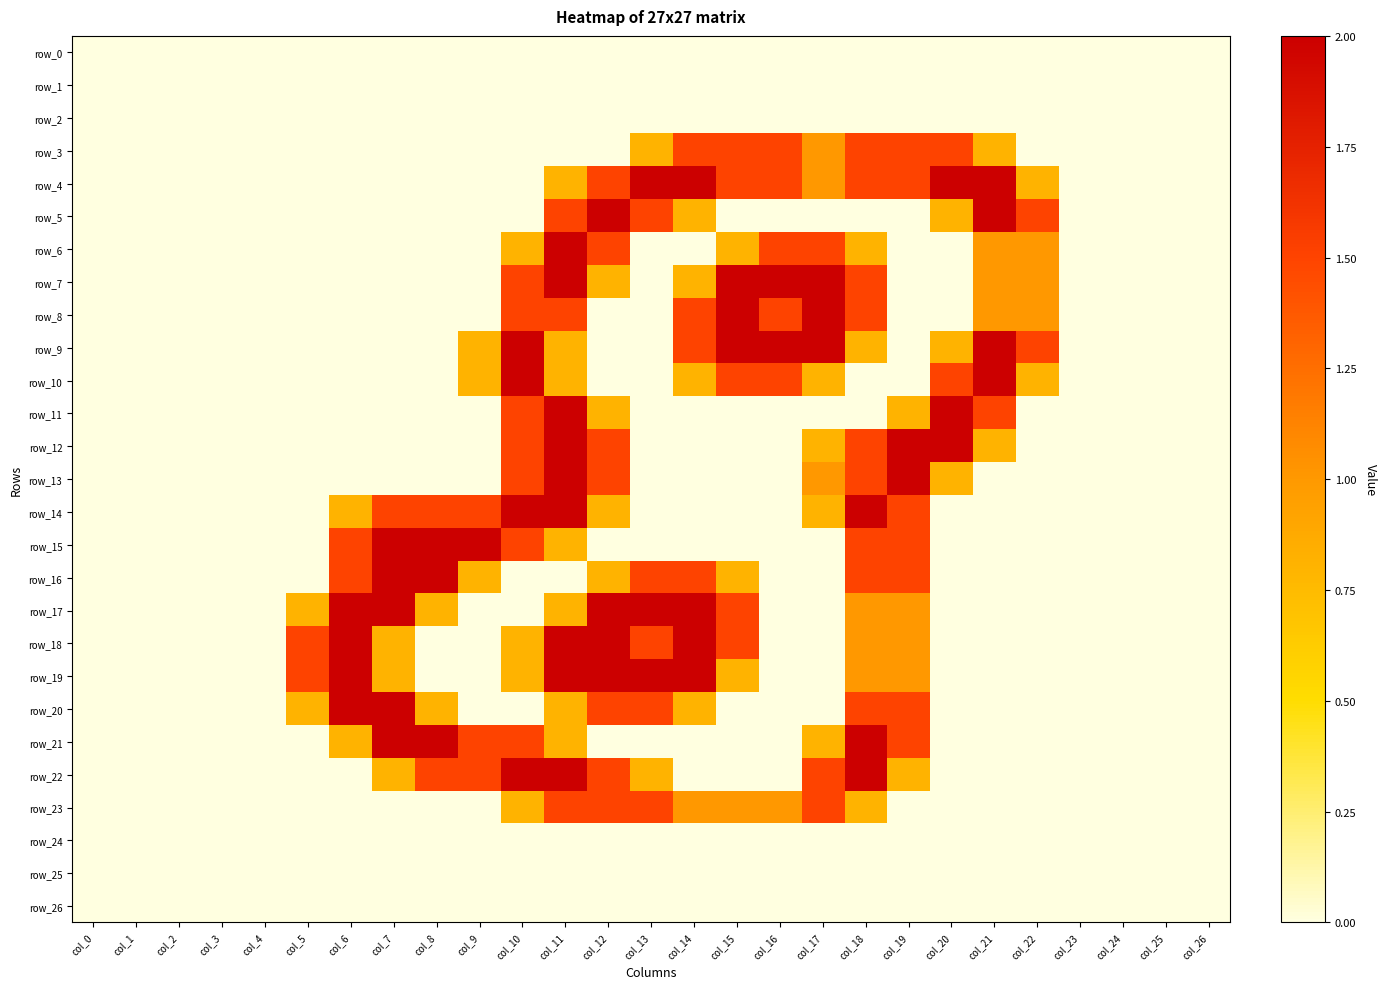

Is the value of row_9 at col_15 greater than the value of row_11 at col_18?

Yes